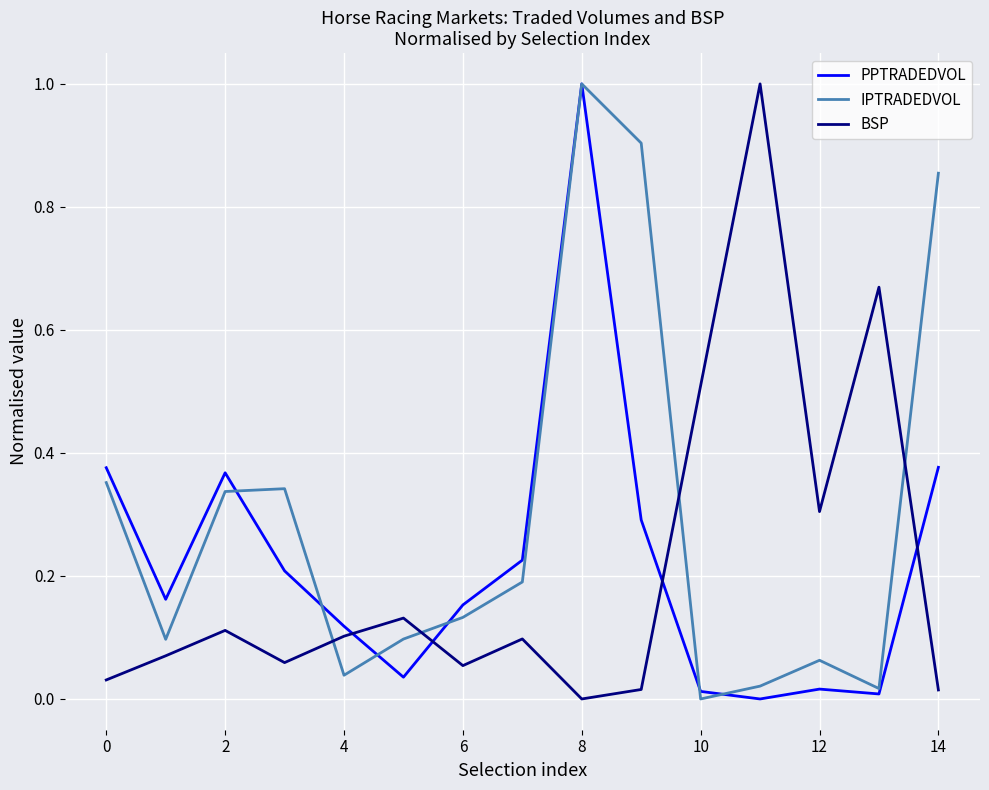

True or false: PPTRADEDVOL and BSP intersect in this chart.

True